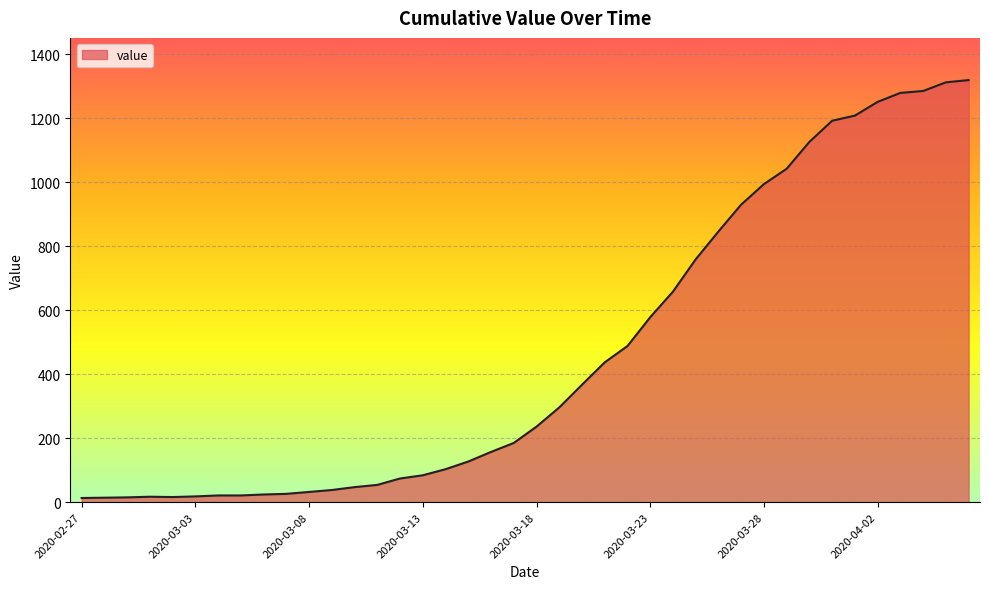

What is the difference between the maximum and minimum values?

1306